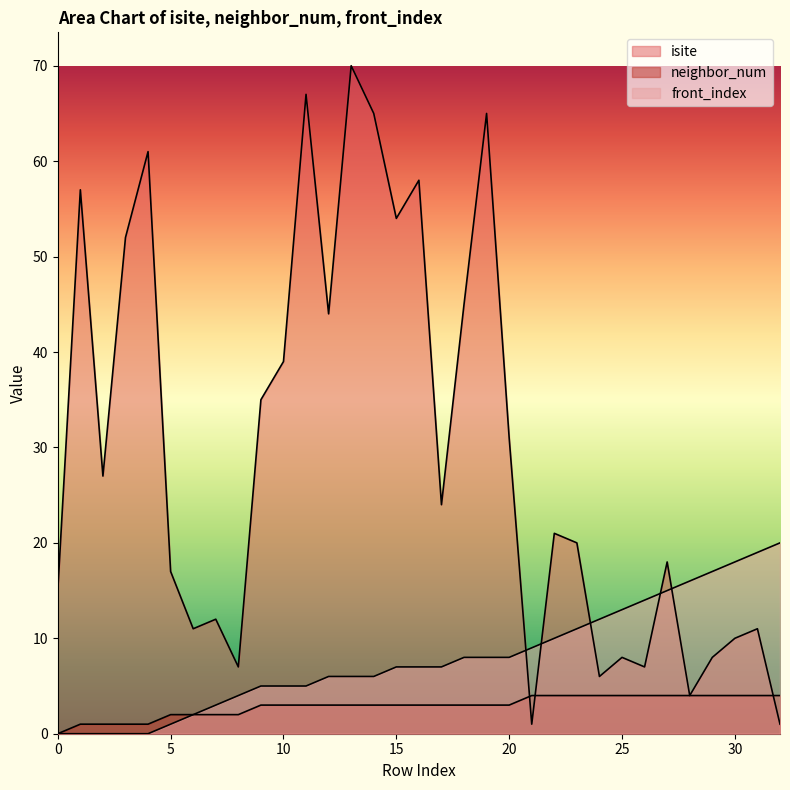

The isite series shows 17 at 5. True or false?

True